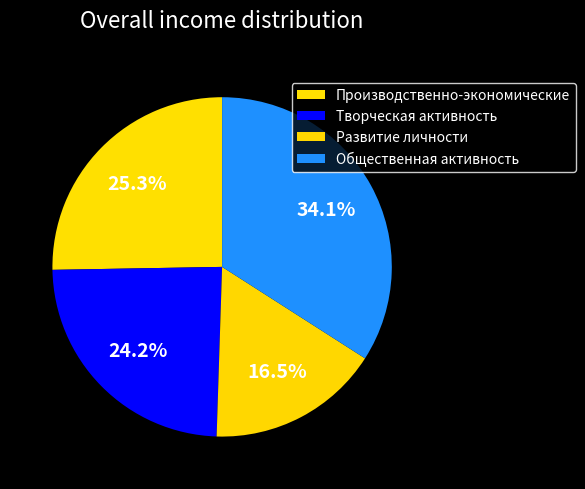

Is there any slice that represents more than half of the pie?

No